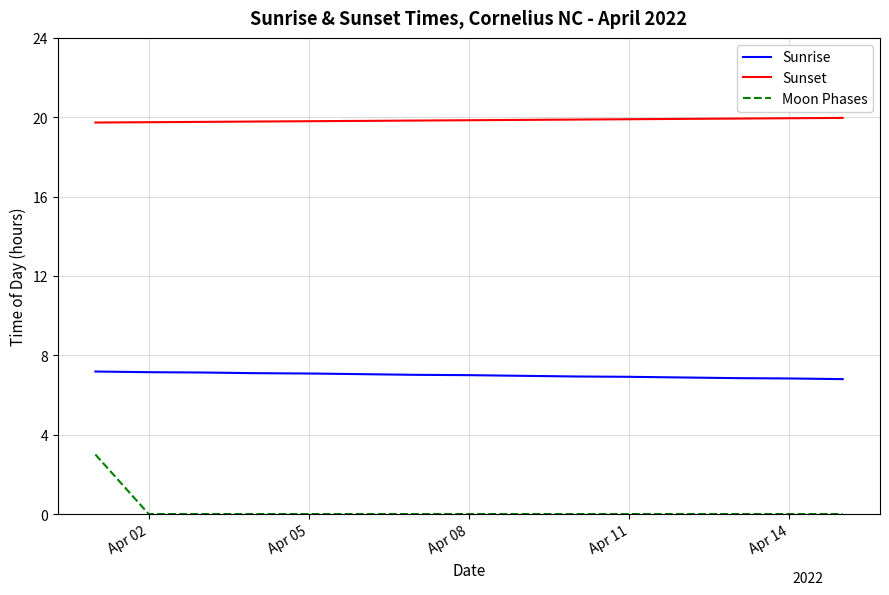

What is the minimum value for Sunrise?

6.8